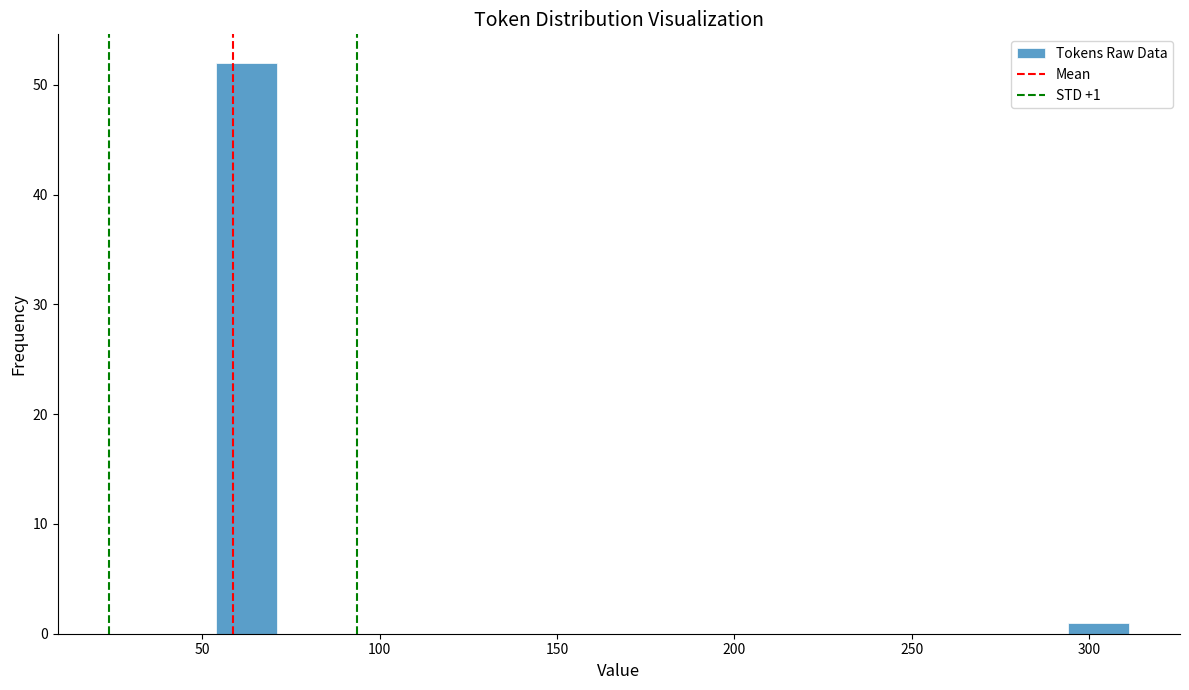

Around what value on the x-axis is the tallest bar? Give the approximate position of its centre, as read against the axis.

60